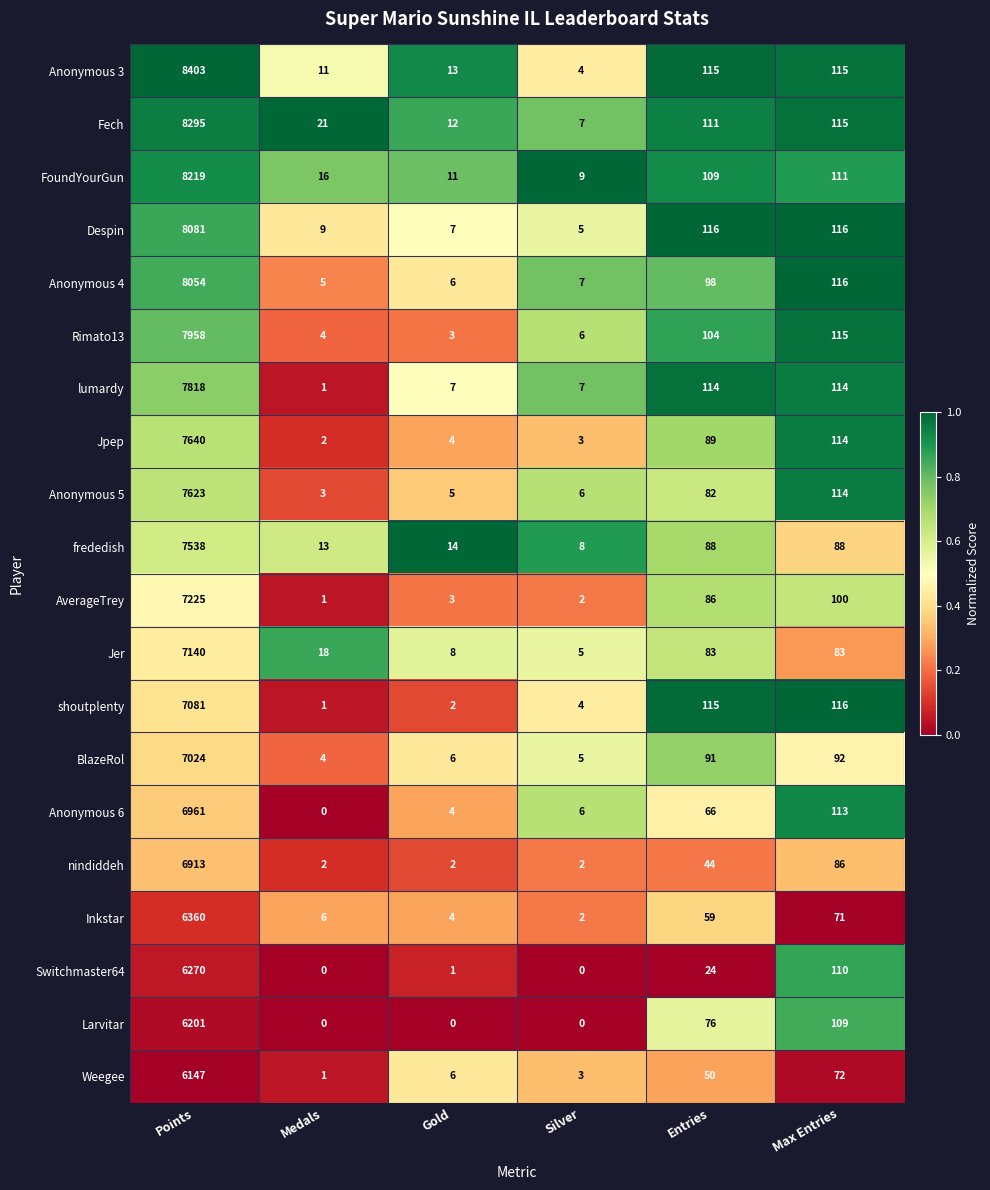

True or false: Larvitar has a value of 3549 at Silver.

False